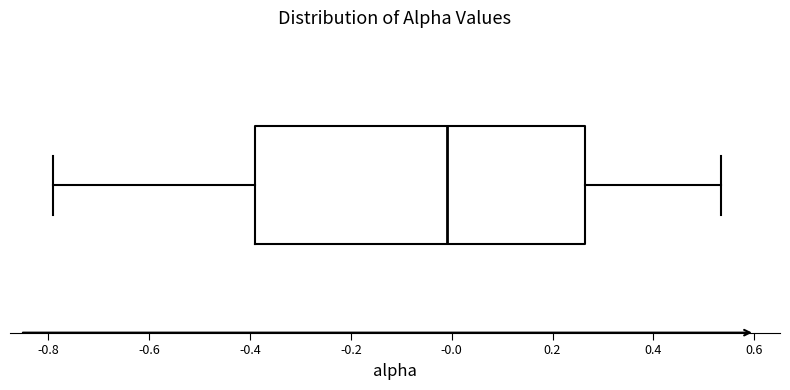

Transcribe this box plot: give where the median line is, the range the box spans, and where the two whiskers end, as read against the x-axis. The values are not printed on the chart, so give them approximately, as read against the axis.

median 0.00, box -0.38 to 0.26, whiskers -0.78 to 0.54